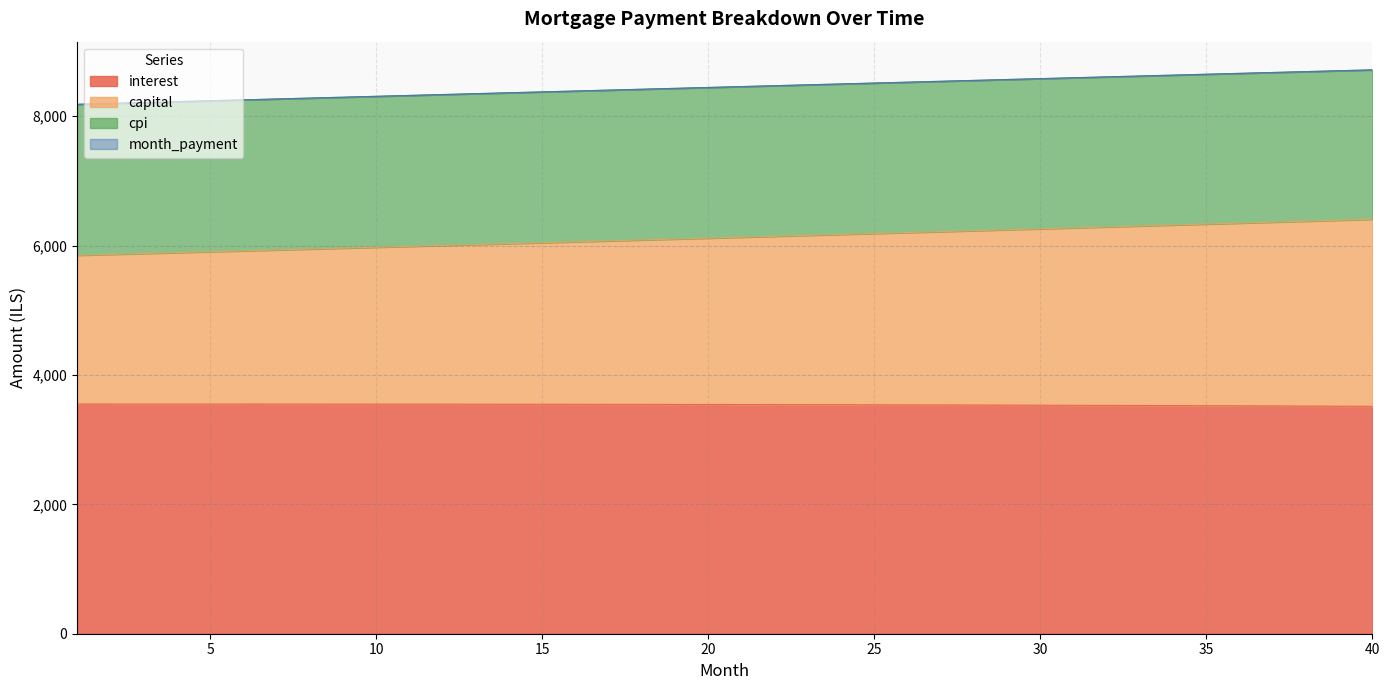

Which series has the largest total across all categories?

month_payment